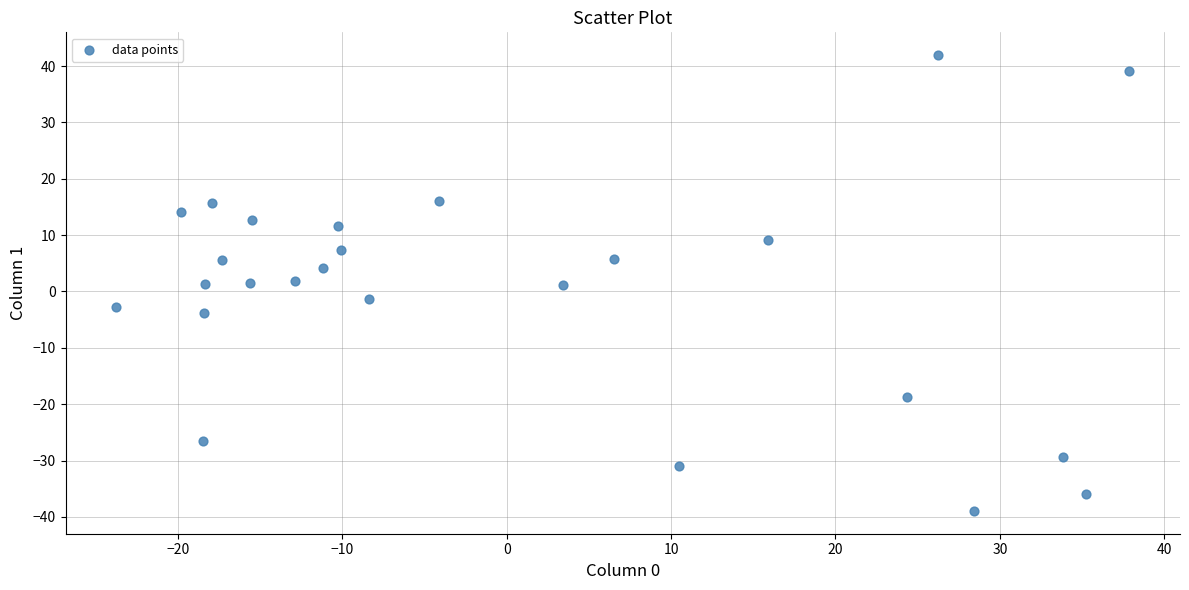

What is the range of X values (max minus min)?

61.6